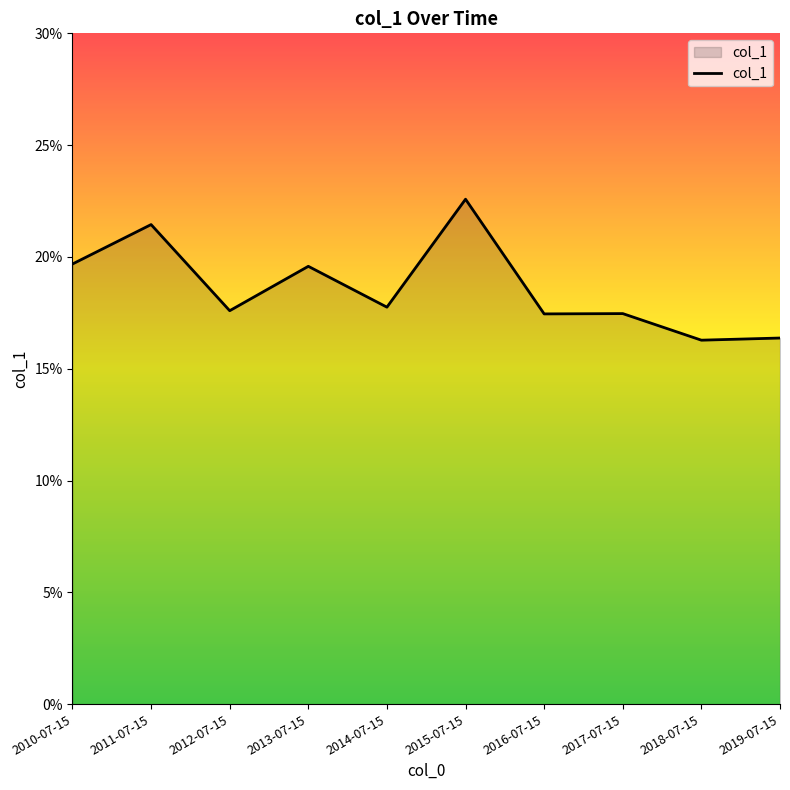

How many points are higher than both their immediate neighbors (excluding endpoints)?

4